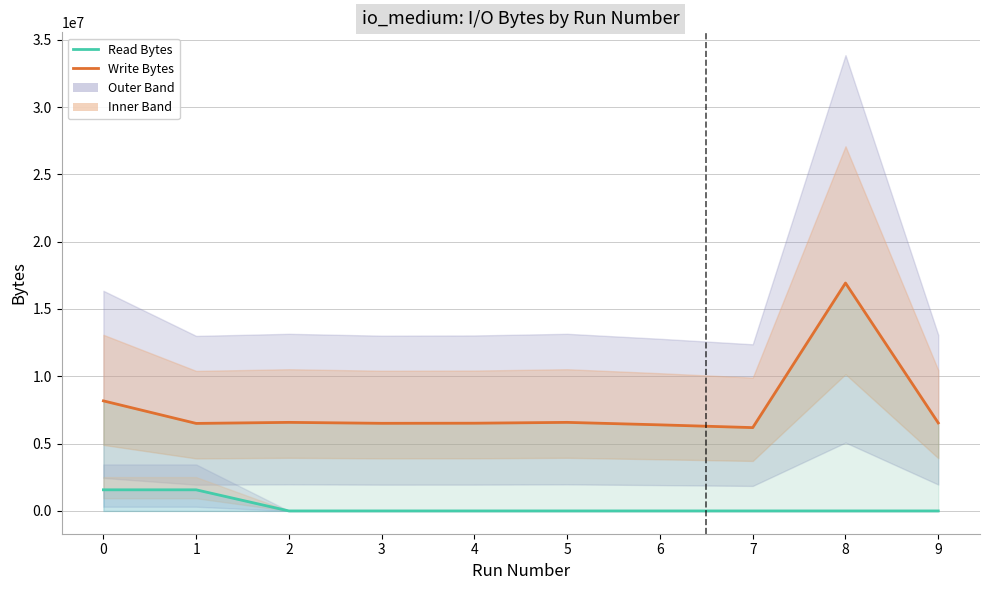

Rank the series by their average value, from highest to lowest.

Write Bytes, Read Bytes